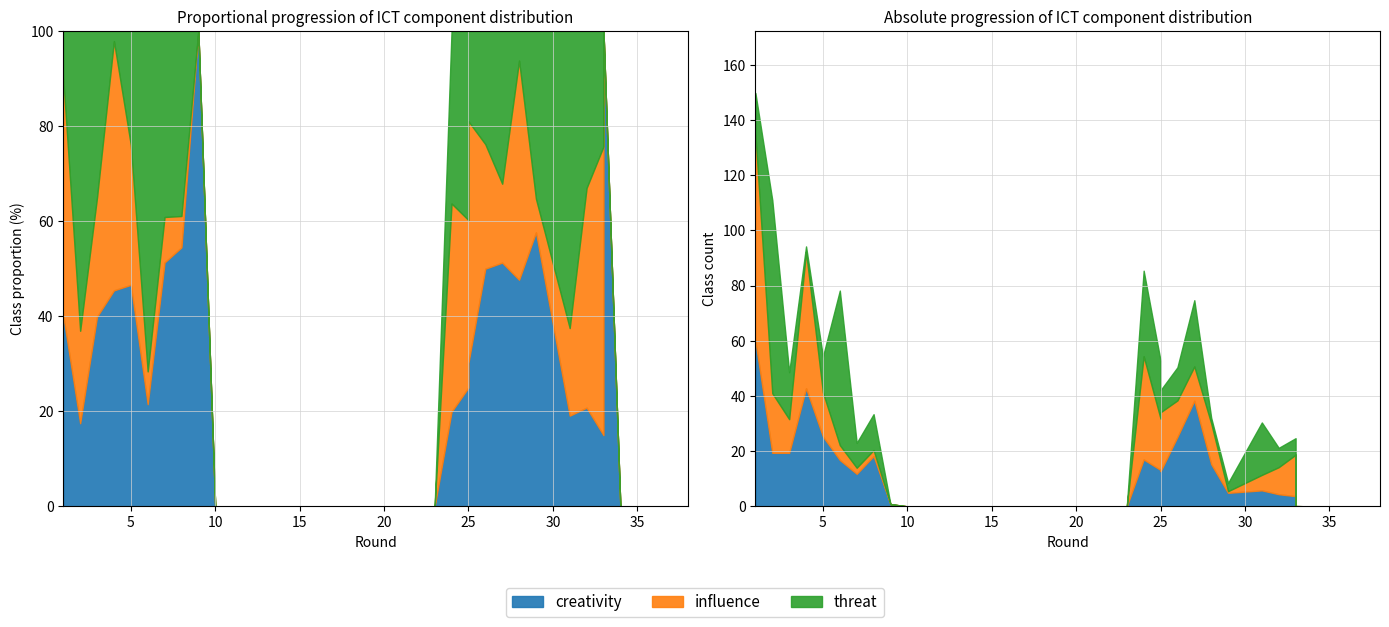

Which has a higher value, 14 or 33?

33